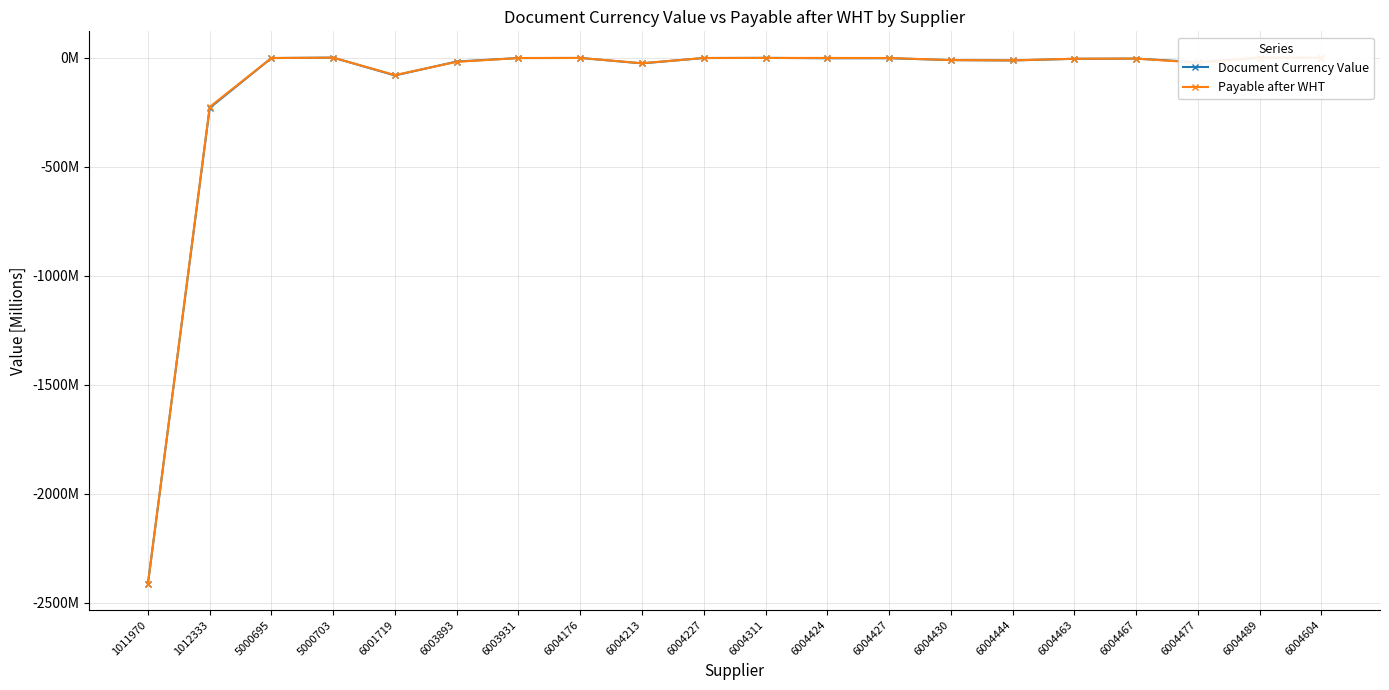

What are all the series names shown in the legend?

Document Currency Value, Payable after WHT